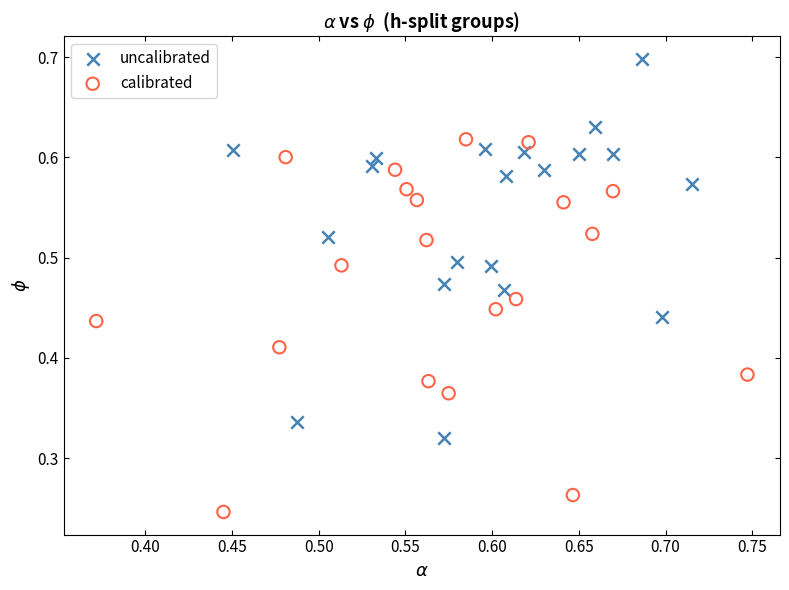

Which series contains the highest Y value?

uncalibrated